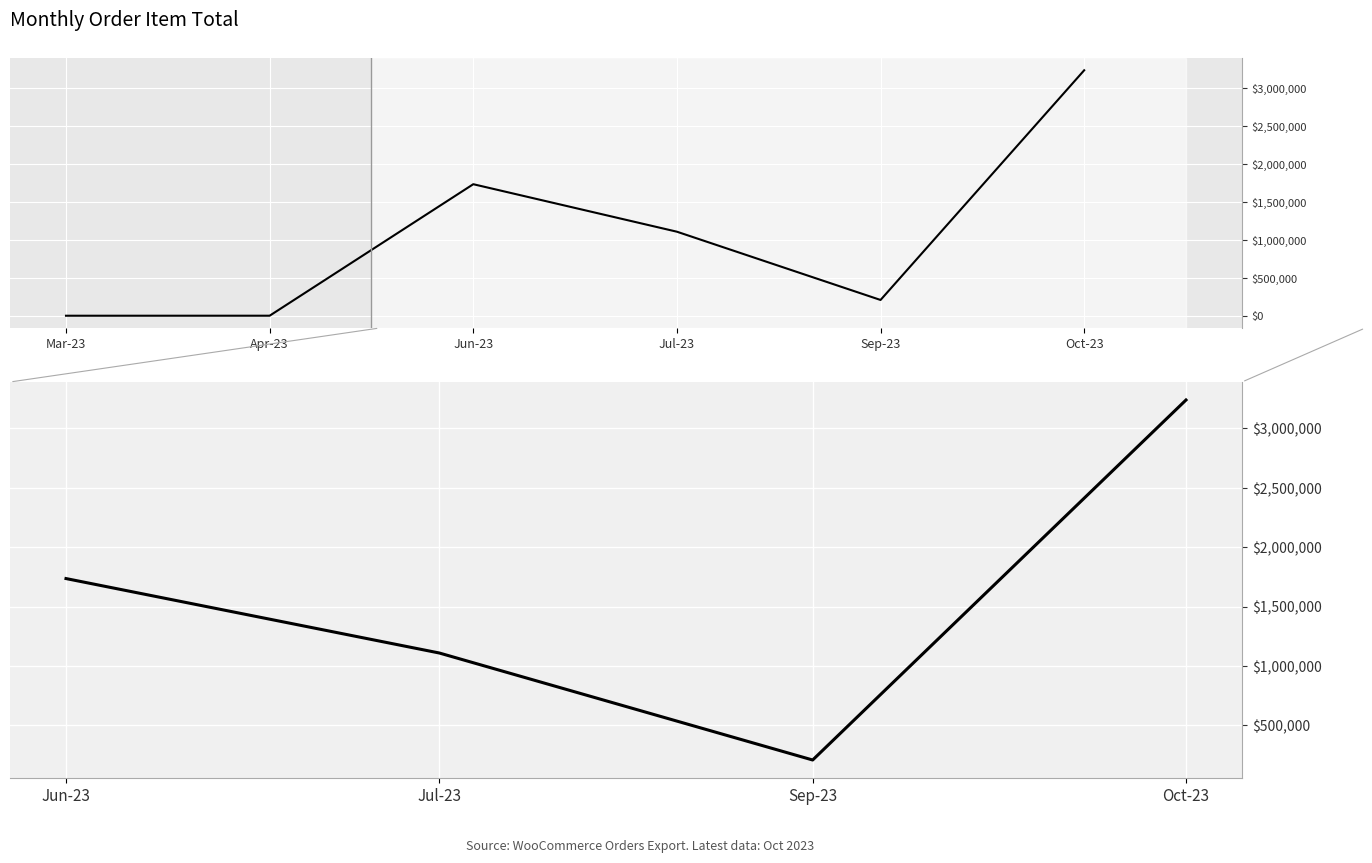

What is the sum of all values?

6292700